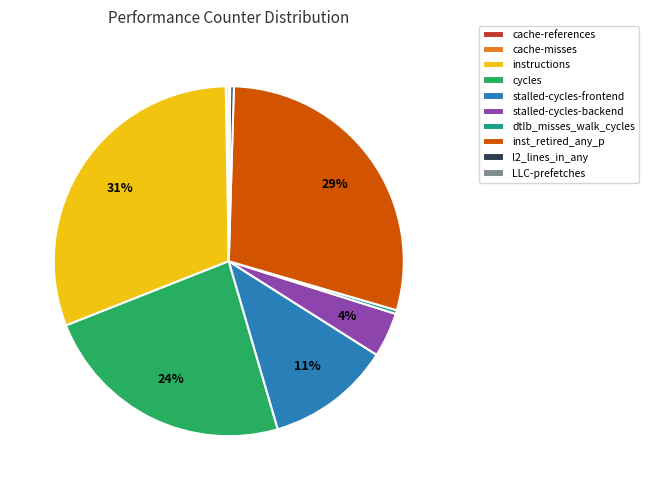

Combined, do l2_lines_in_any and dtlb_misses_walk_cycles account for over 50%?

No